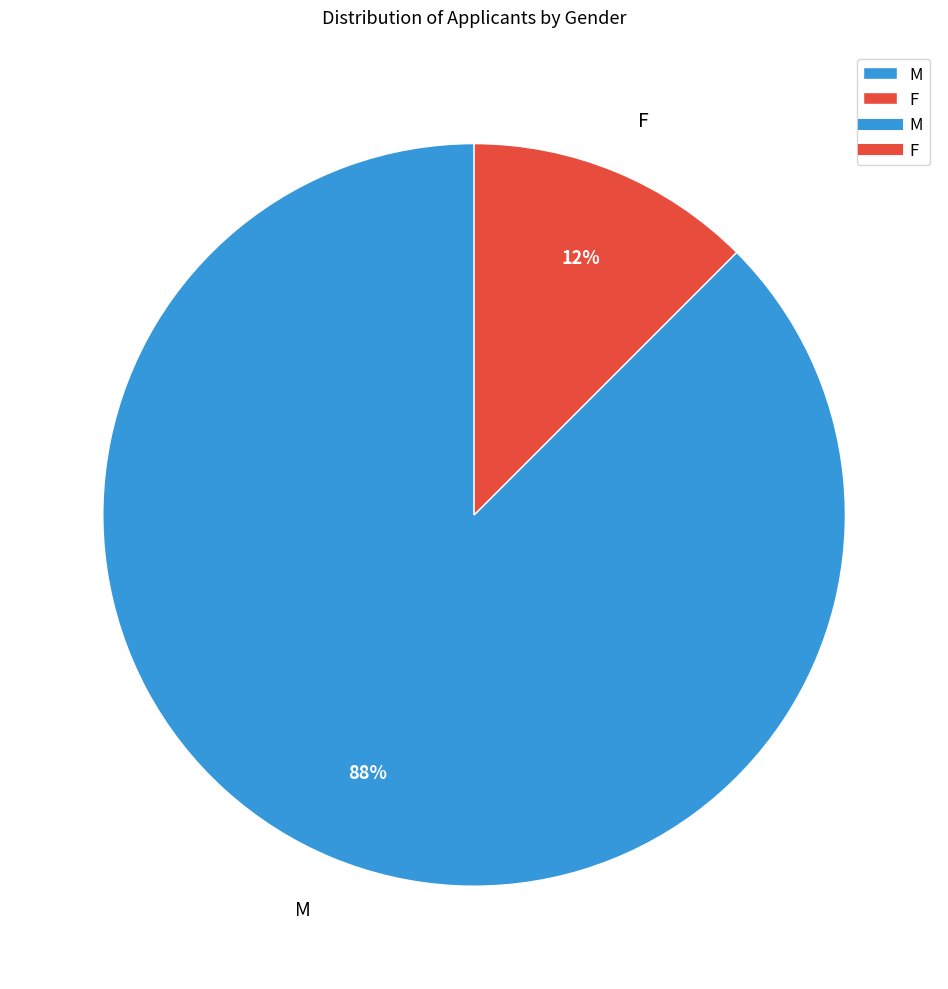

Is there a majority slice in this chart?

Yes